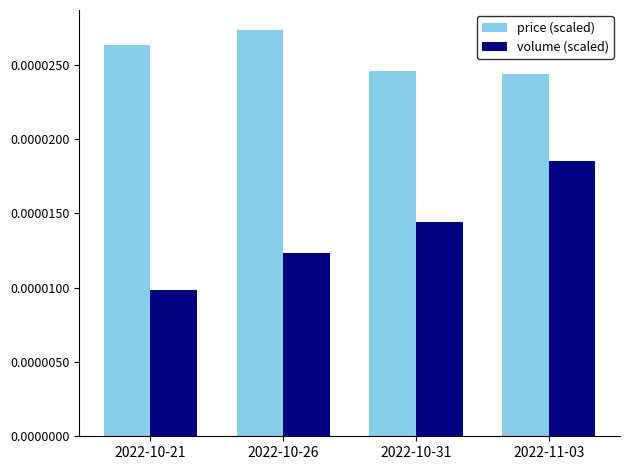

What is the label of the 3rd bar from the right?

2022-10-26